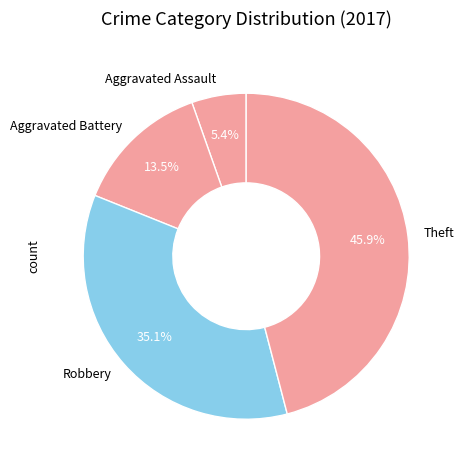

Which has a higher value, Robbery or Theft?

Theft